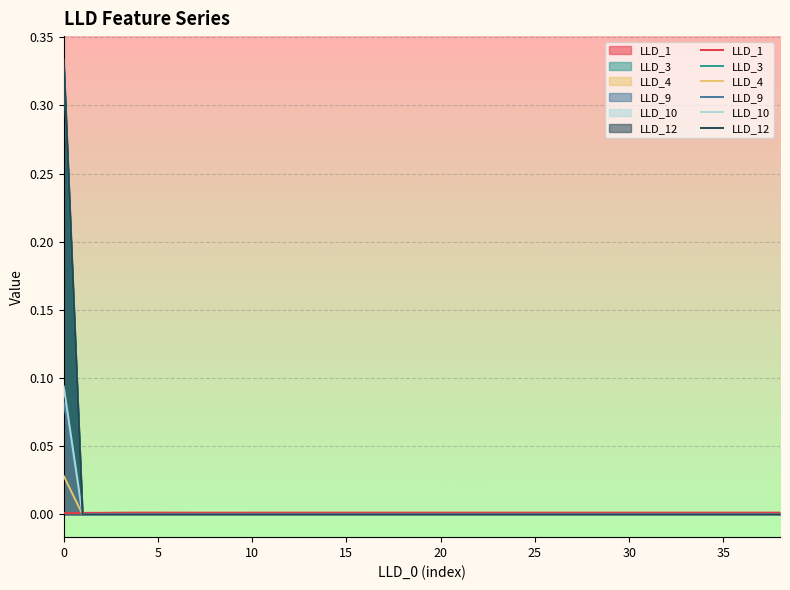

Reading left to right, transcribe all the data shown in this chart.

LLD_1: 0.0	0.0	0.0	0.0	0.0	0.0	0.0	0.0	0.0	0.0	0.0	0.0	0.0	0.0	0.0	0.0	0.0	0.0	0.0	0.0	0.0	0.0	0.0	0.0	0.0	0.0	0.0	0.0	0.0	0.0	0.0	0.0	0.0	0.0	0.0	0.0	0.0	0.0	0.0
LLD_3: 0.3	0.0	0.0	0.0	0.0	0.0	0.0	0.0	0.0	0.0	0.0	0.0	0.0	0.0	0.0	0.0	0.0	0.0	0.0	0.0	0.0	0.0	0.0	0.0	0.0	0.0	0.0	0.0	0.0	0.0	0.0	0.0	0.0	0.0	0.0	0.0	0.0	0.0	0.0
LLD_4: 0.0	0.0	0.0	0.0	0.0	0.0	0.0	0.0	0.0	0.0	0.0	0.0	0.0	0.0	0.0	0.0	0.0	0.0	0.0	0.0	0.0	0.0	0.0	0.0	0.0	0.0	0.0	0.0	0.0	0.0	0.0	0.0	0.0	0.0	0.0	0.0	0.0	0.0	0.0
LLD_9: 0.1	0.0	0.0	0.0	0.0	0.0	0.0	0.0	0.0	0.0	0.0	0.0	0.0	0.0	0.0	0.0	0.0	0.0	0.0	0.0	0.0	0.0	0.0	0.0	0.0	0.0	0.0	0.0	0.0	0.0	0.0	0.0	0.0	0.0	0.0	0.0	0.0	0.0	0.0
LLD_10: 0.1	0.0	0.0	0.0	0.0	0.0	0.0	0.0	0.0	0.0	0.0	0.0	0.0	0.0	0.0	0.0	0.0	0.0	0.0	0.0	0.0	0.0	0.0	0.0	0.0	0.0	0.0	0.0	0.0	0.0	0.0	0.0	0.0	0.0	0.0	0.0	0.0	0.0	0.0
LLD_12: 0.3	0.0	0.0	0.0	0.0	0.0	0.0	0.0	0.0	0.0	0.0	0.0	0.0	0.0	0.0	0.0	0.0	0.0	0.0	0.0	0.0	0.0	0.0	0.0	0.0	0.0	0.0	0.0	0.0	0.0	0.0	0.0	0.0	0.0	0.0	0.0	0.0	0.0	0.0